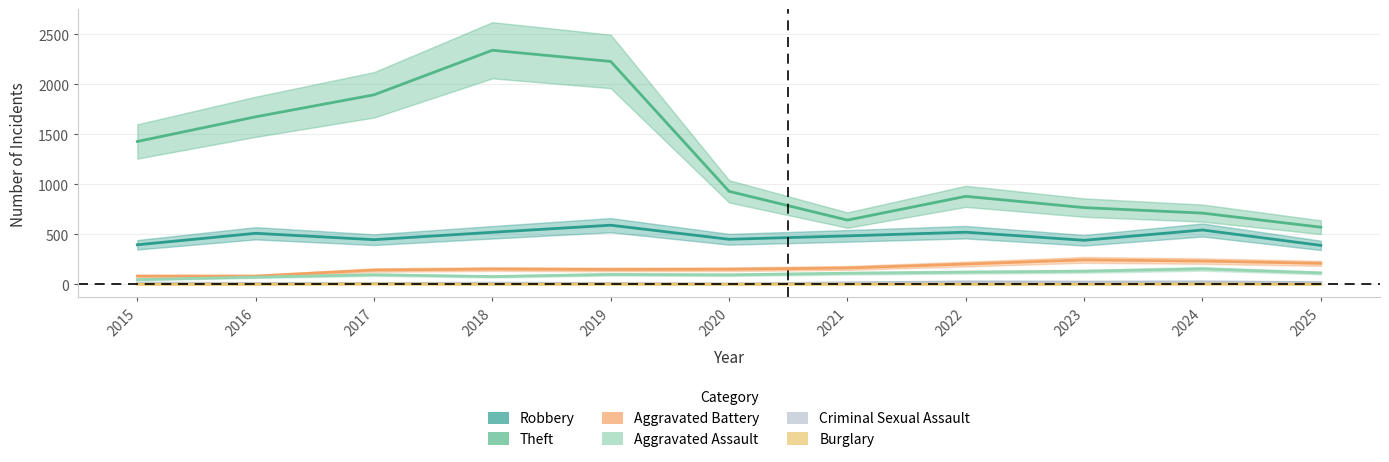

What is the spread (max minus min) of values at 2024?

710